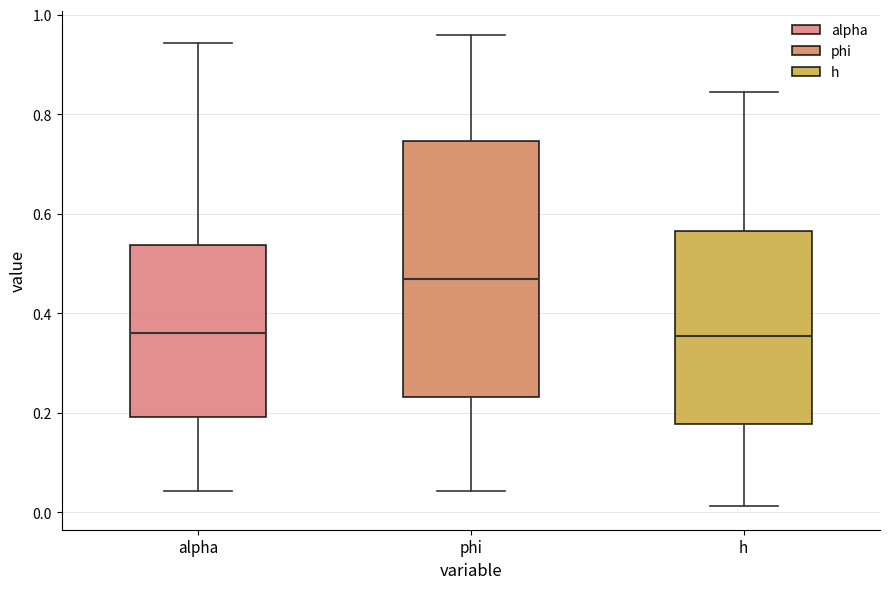

Where does the median line of the box for alpha sit on the y-axis? The values are not printed on the chart, so give them approximately, as read against the axis.

0.36